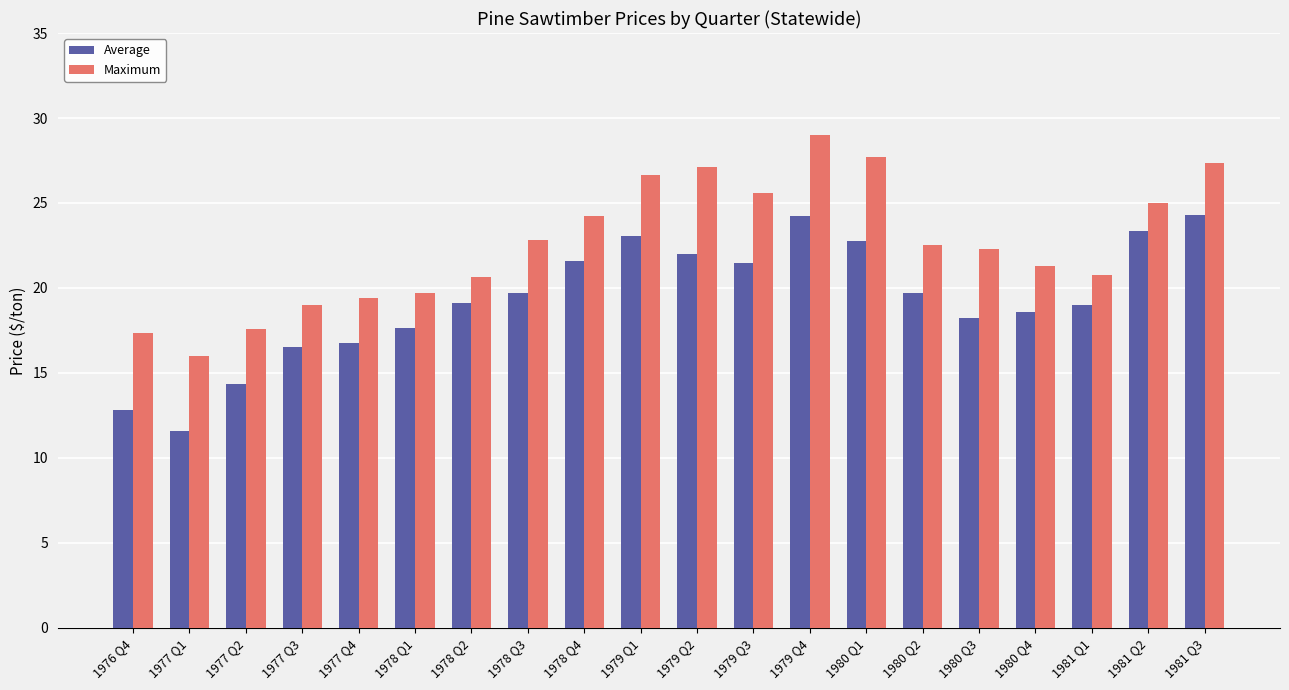

How many series are shown in this chart?

2